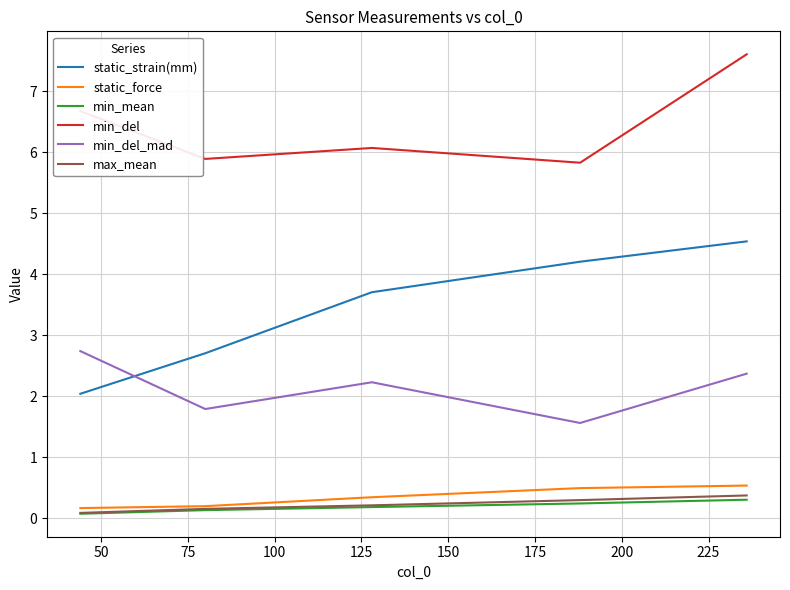

Which series has the largest total across all categories?

min_del